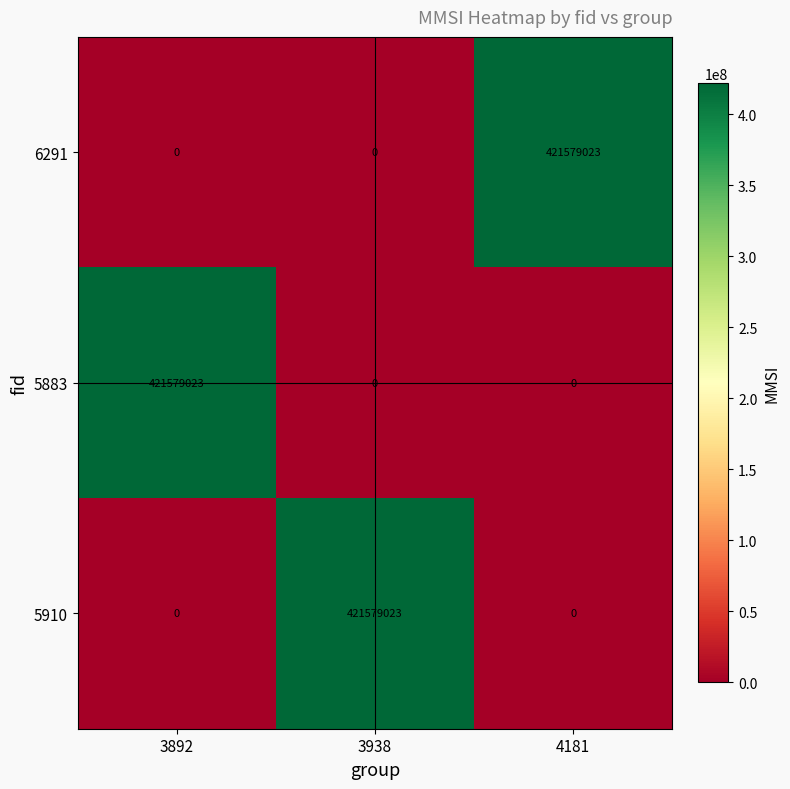

True or false: 6291 has a value of 0 at 3892.

True